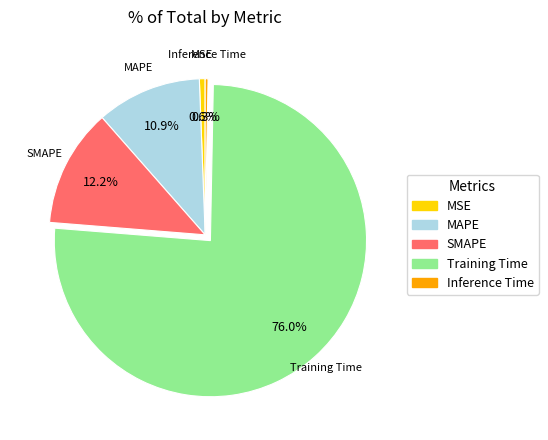

What percentage is the SMAPE slice, to the nearest percent?

12%